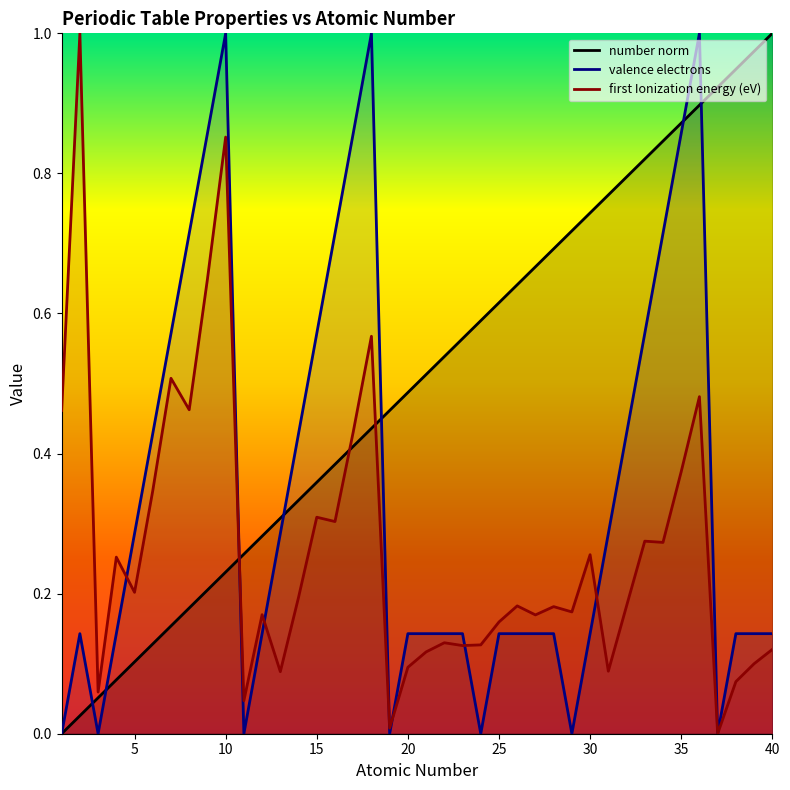

Reading left to right, transcribe all the data shown in this chart.

number norm: 0.0	0.0	0.1	0.1	0.1	0.1	0.2	0.2	0.2	0.2	0.3	0.3	0.3	0.3	0.4	0.4	0.4	0.4	0.5	0.5	0.5	0.5	0.6	0.6	0.6	0.6	0.7	0.7	0.7	0.7	0.8	0.8	0.8	0.8	0.9	0.9	0.9	0.9	1.0	1.0
valence electrons: 0.0	0.1	0.0	0.1	0.3	0.4	0.6	0.7	0.9	1.0	0.0	0.1	0.3	0.4	0.6	0.7	0.9	1.0	0.0	0.1	0.1	0.1	0.1	0.0	0.1	0.1	0.1	0.1	0.0	0.1	0.3	0.4	0.6	0.7	0.9	1.0	0.0	0.1	0.1	0.1
first Ionization energy (eV): 0.5	1.0	0.1	0.3	0.2	0.3	0.5	0.5	0.6	0.9	0.0	0.2	0.1	0.2	0.3	0.3	0.4	0.6	0.0	0.1	0.1	0.1	0.1	0.1	0.2	0.2	0.2	0.2	0.2	0.3	0.1	0.2	0.3	0.3	0.4	0.5	0.0	0.1	0.1	0.1